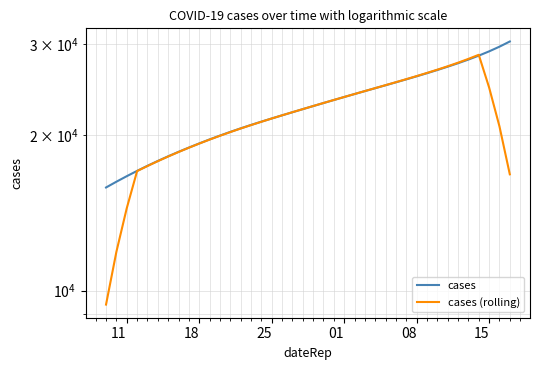

What is the difference between the highest and lowest values at 15?

15.8